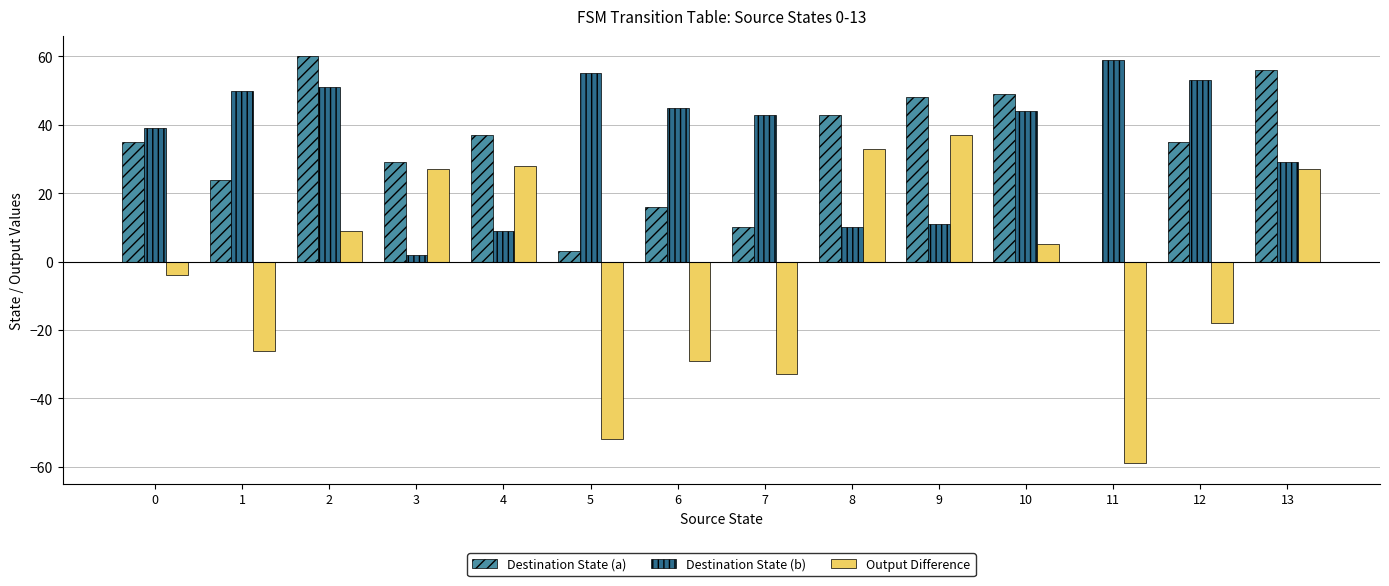

What is the greatest value displayed?

60